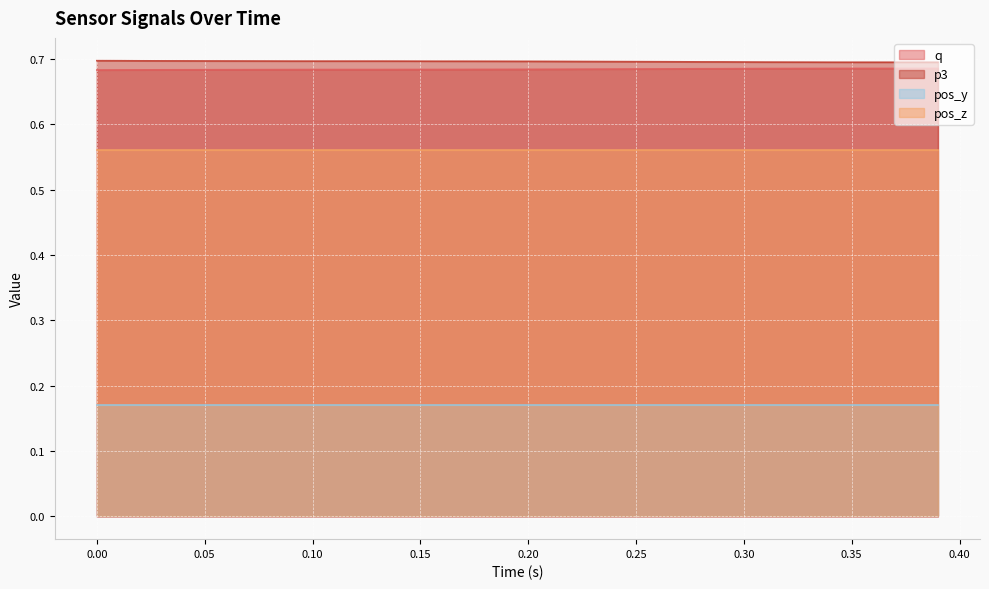

The q series shows 1.0 at 0.05. True or false?

False